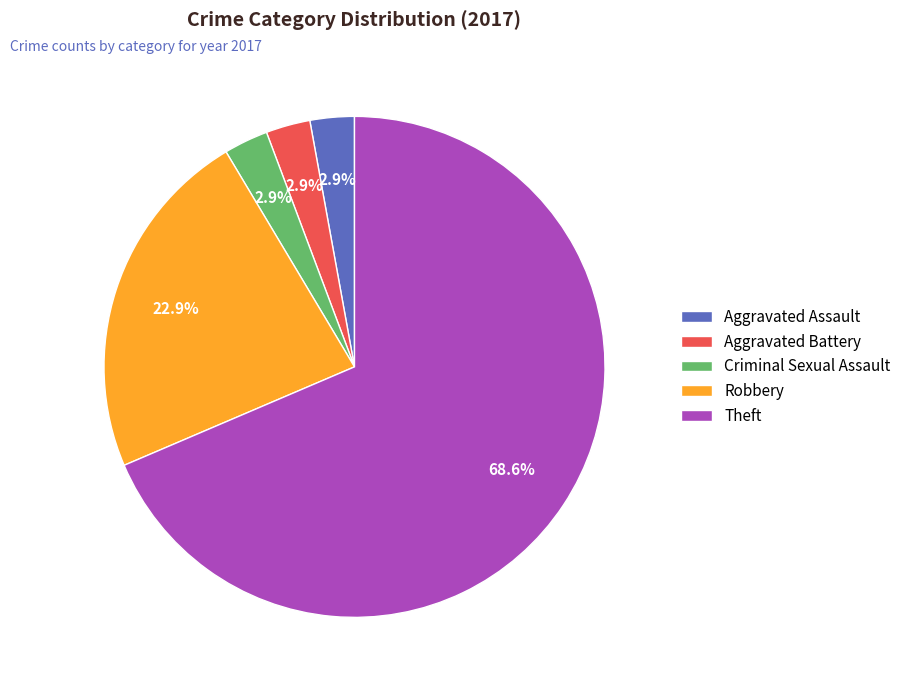

Which slice is the largest?

Theft